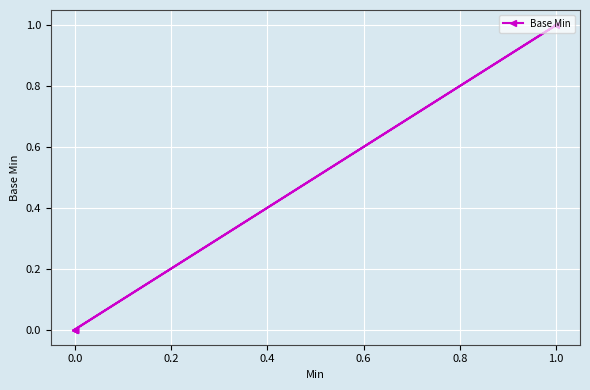

True or false: the data shows 1 at 0.0.

False